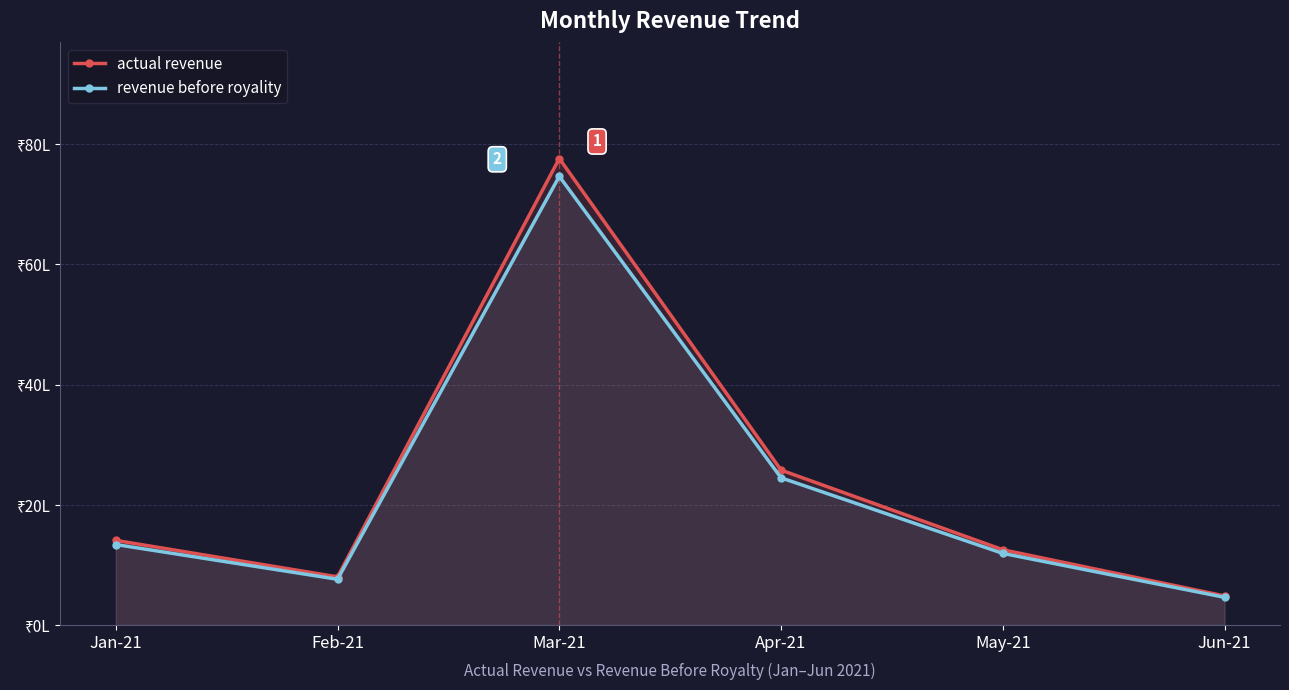

At which category is the sum across all series the highest?

Mar-21